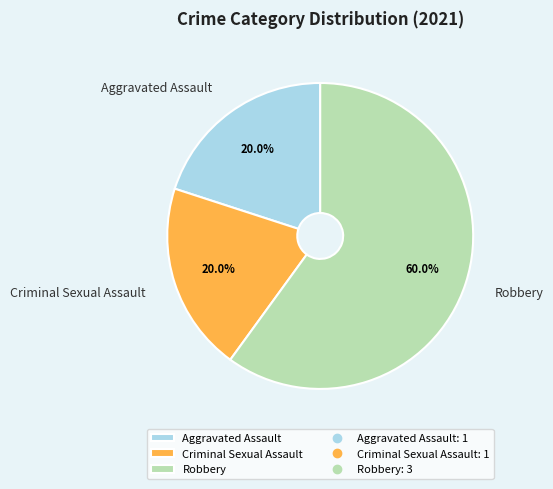

To the nearest percent, what is the difference between the largest and smallest slice percentages?

40%